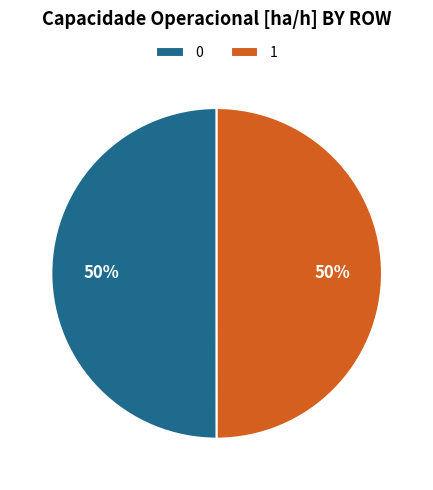

To the nearest percent, what percentage of the pie is 0?

50%